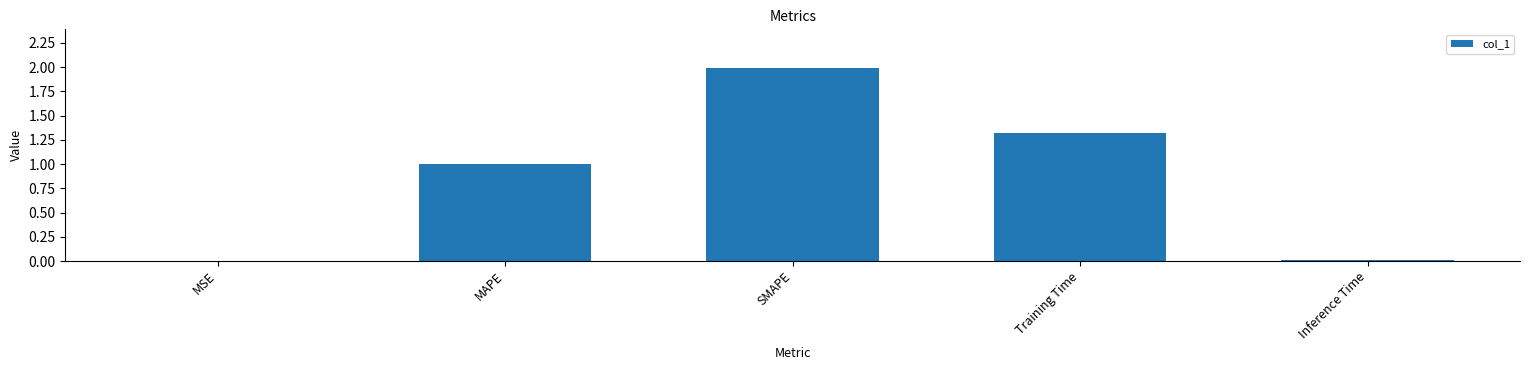

The chart shows a value of 0.0 at MSE. True or false?

True